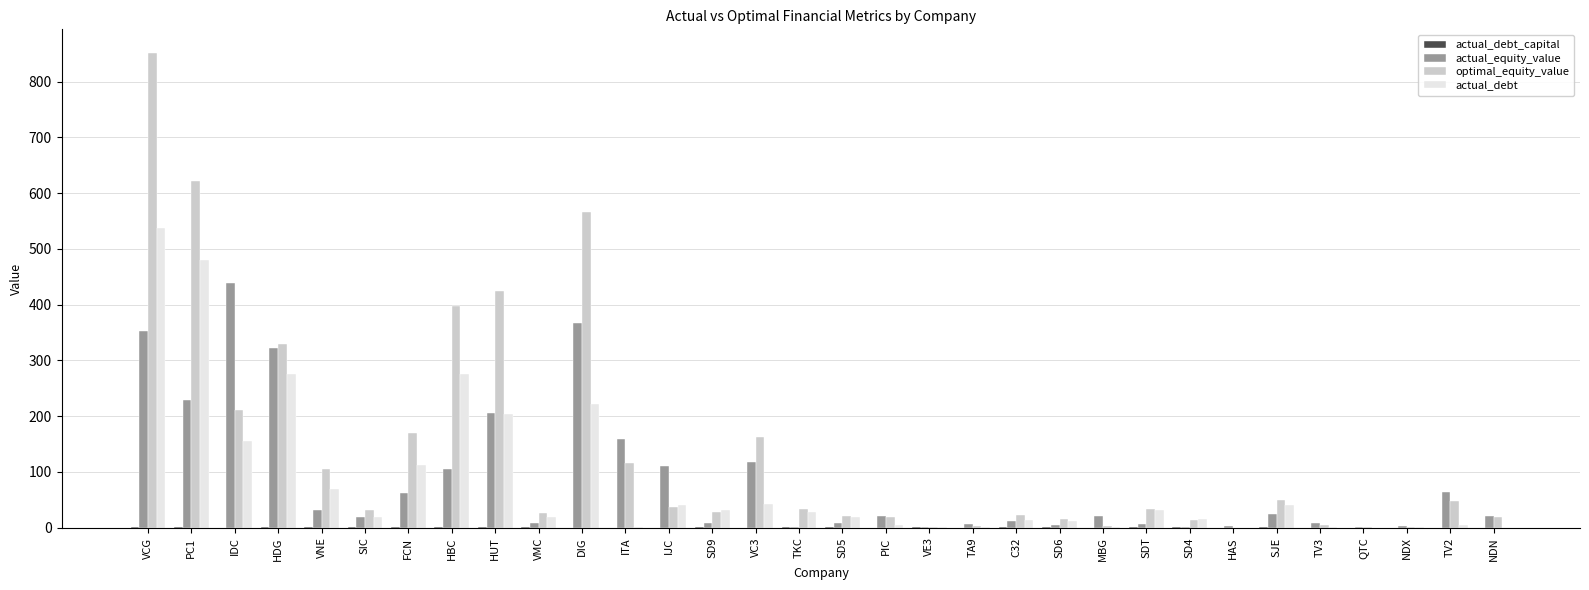

Is the value of optimal_equity_value at DIG greater than the value of actual_debt at SJE?

Yes